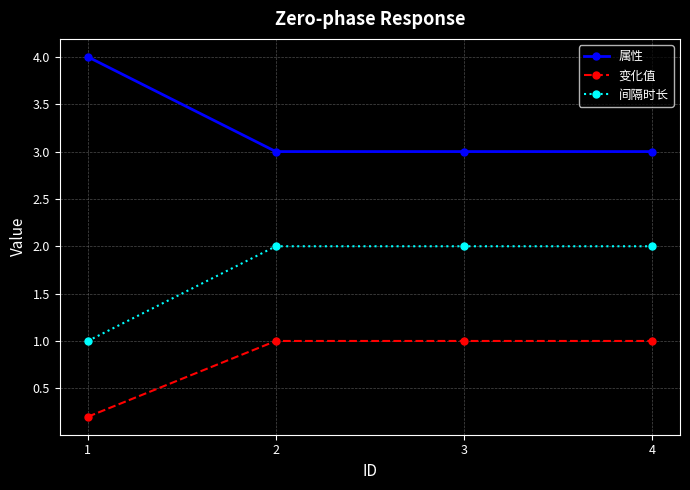

True or false: 间隔时长 and 变化值 cross at least once.

False